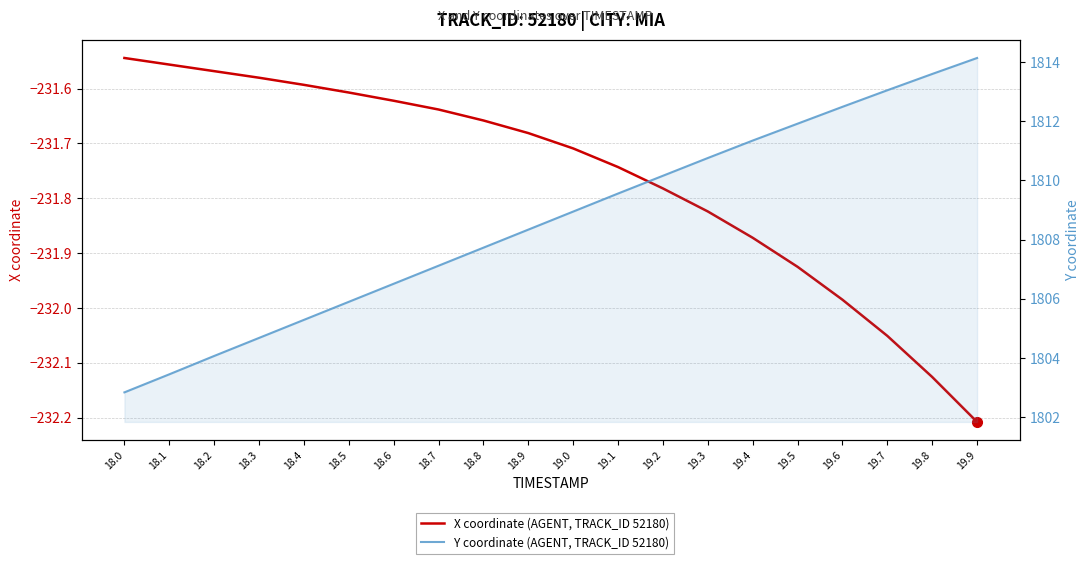

Which series has the largest total across all categories?

Y coordinate (AGENT, TRACK_ID 52180)